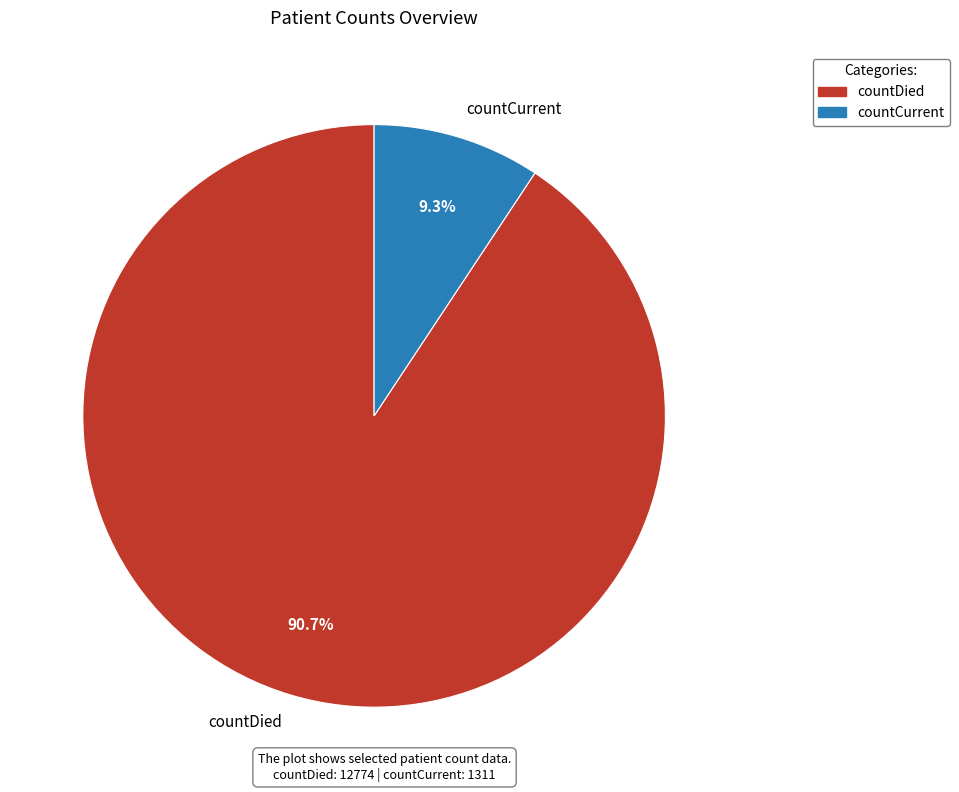

To the nearest percent, what percentage of the pie is countCurrent?

9%